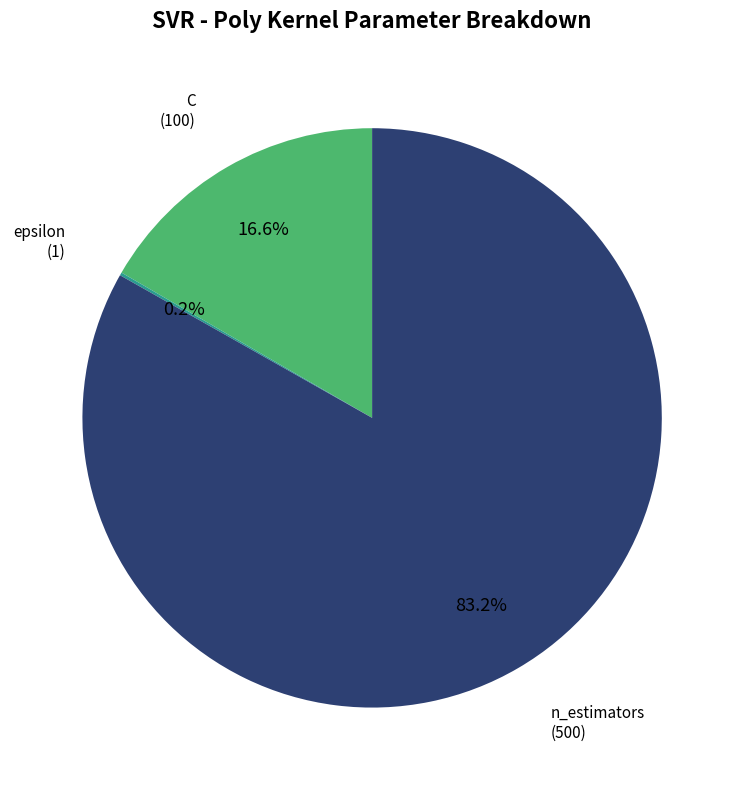

Is there any slice that represents more than half of the pie?

Yes